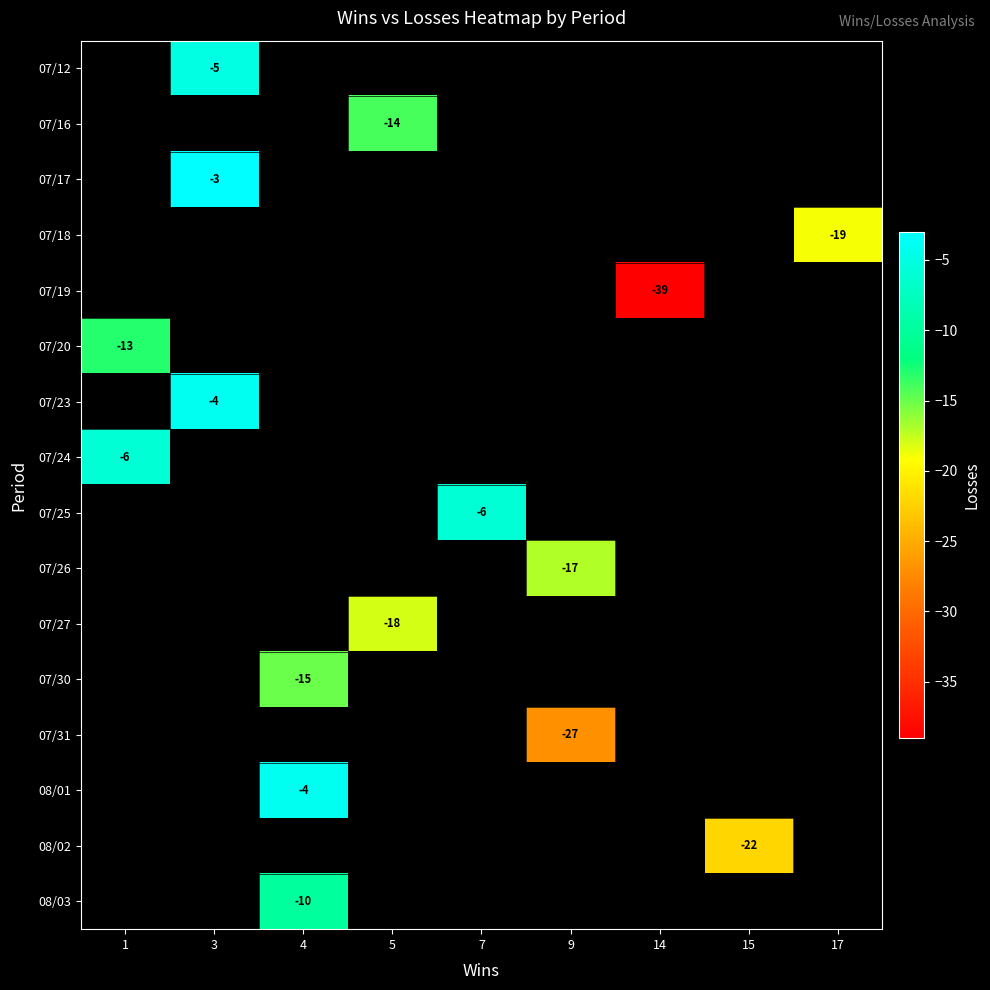

What is the greatest value displayed?

-3.0